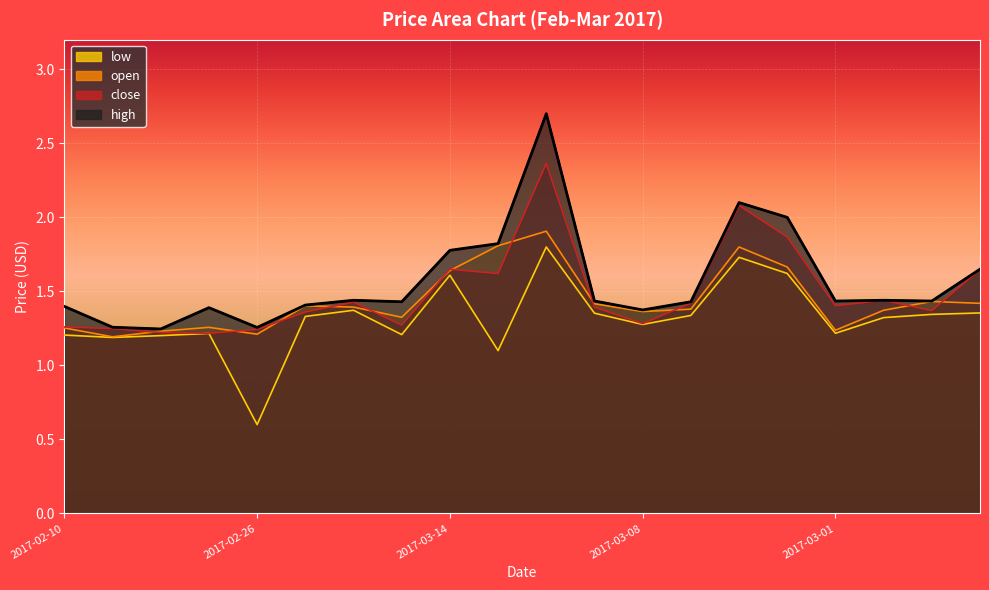

What is the sum of the low values at 2017-03-08 and 2017-03-16?

3.0